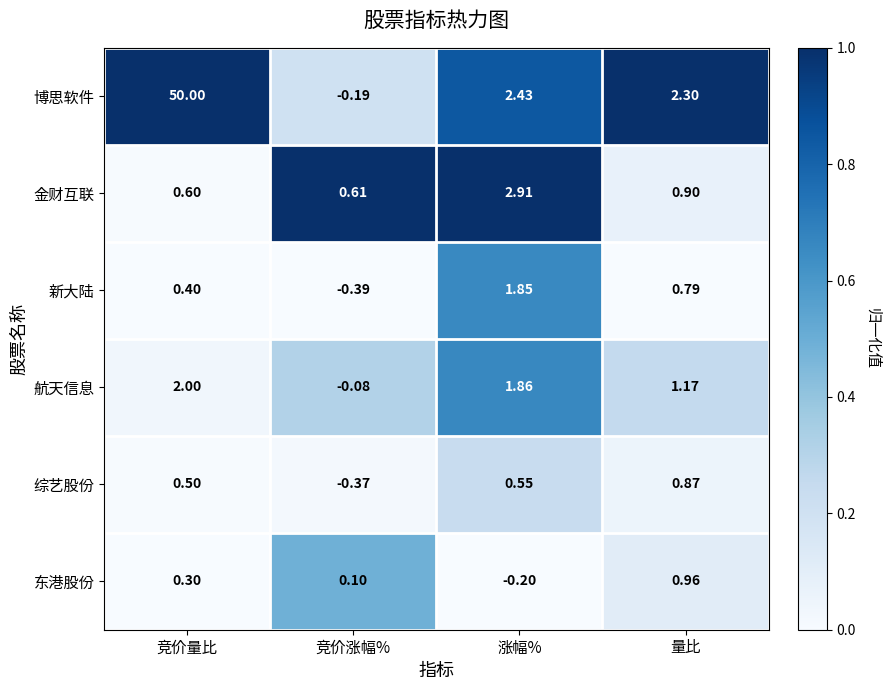

What is the total value across all series at 竞价涨幅%?

-0.3